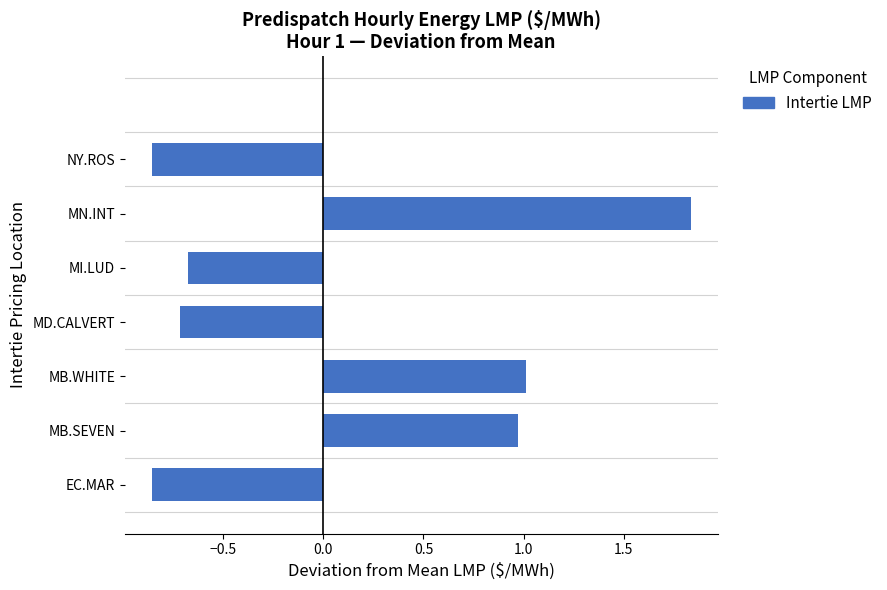

What is the change in value from 1.0 to 2.0?

+2.6